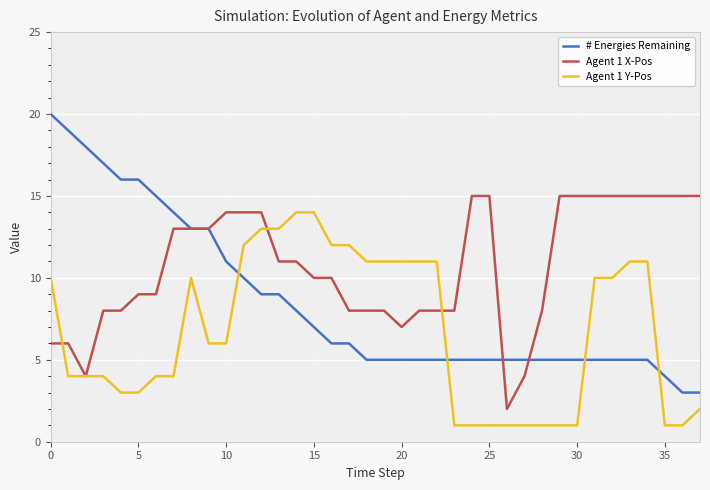

What are all the series names shown in the legend?

# Energies Remaining, Agent 1 X-Pos, Agent 1 Y-Pos